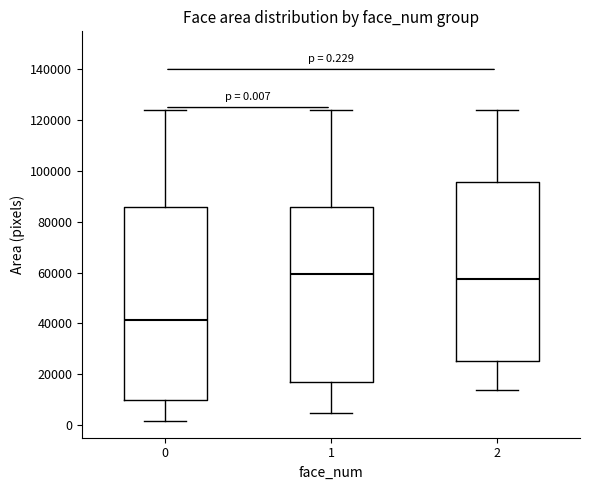

Comparing the boxes themselves (not the whiskers), which one is the tallest?

0